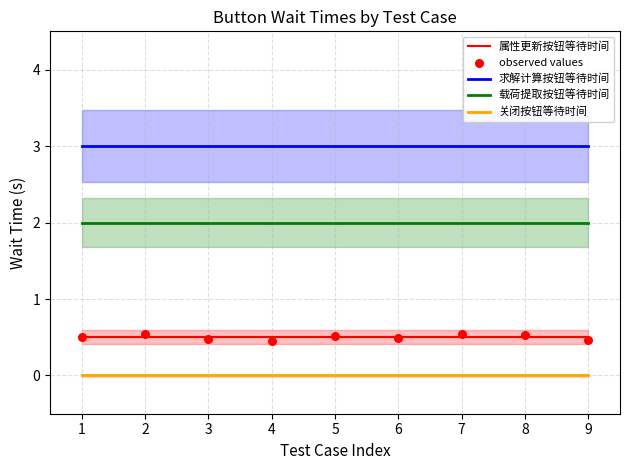

What is the total value across all series at 5?

6.0